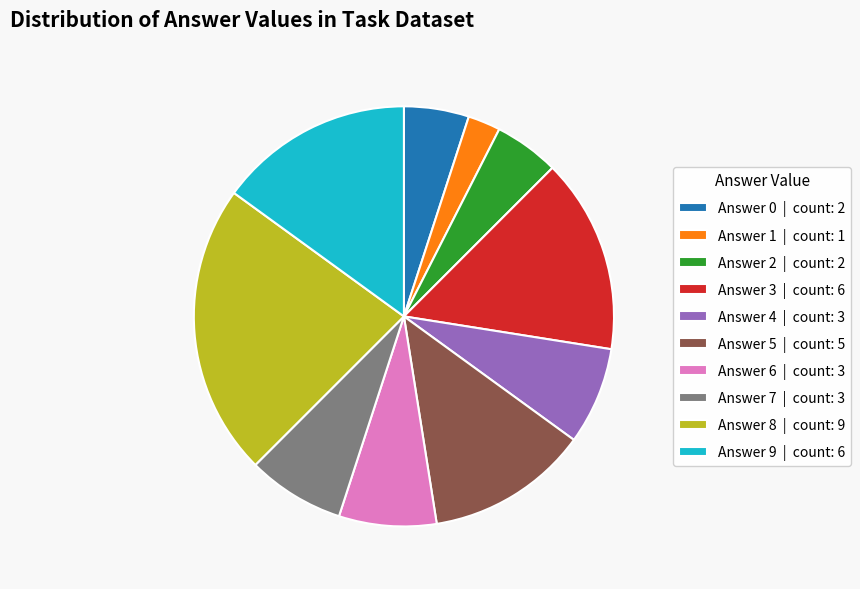

Which category has the biggest portion of the pie?

Answer 8 | count: 9